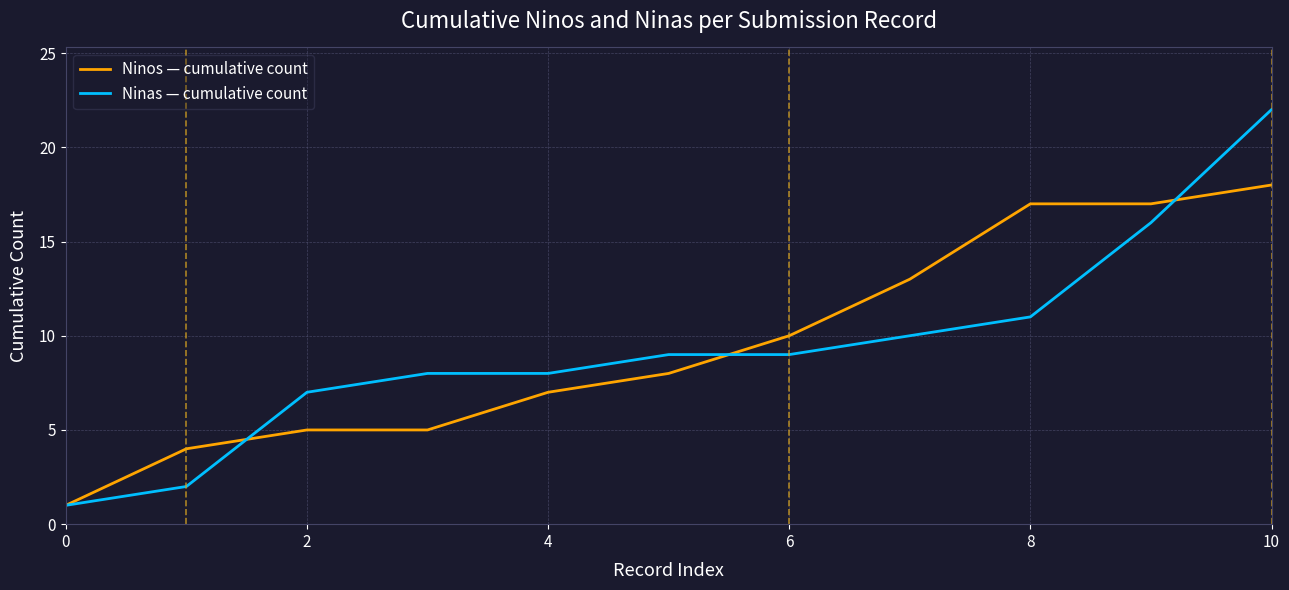

What is the highest value of the Ninas — cumulative count series?

22